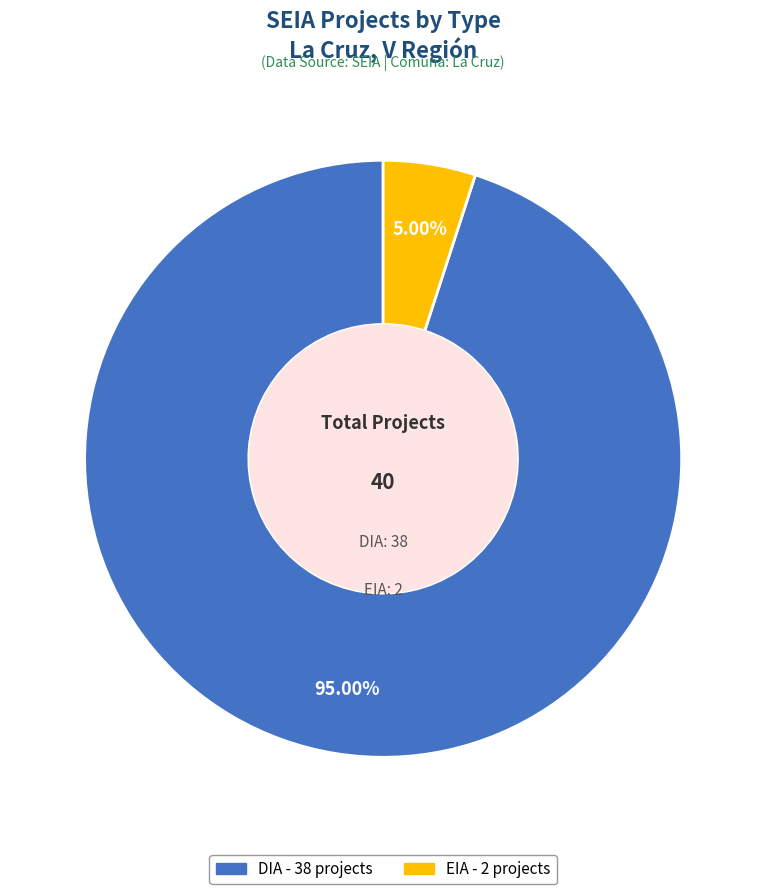

Between DIA and EIA, which is larger?

DIA